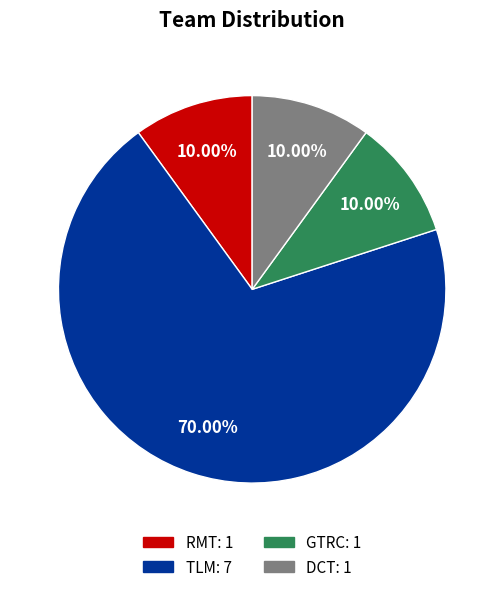

What percentage is the TLM slice, to the nearest percent?

70%